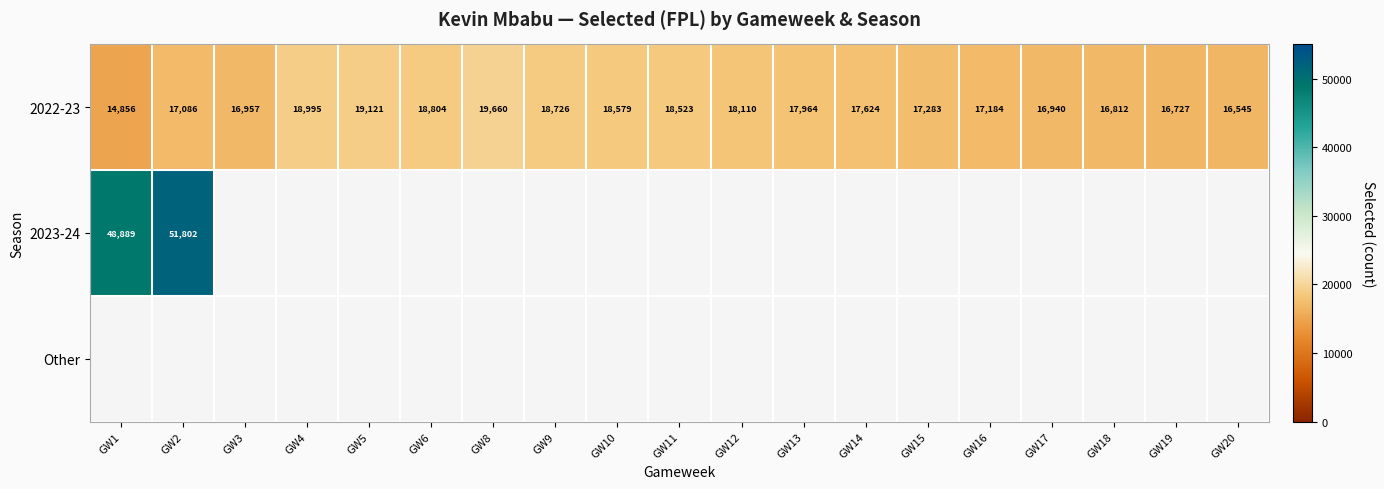

At which category does the chart reach its minimum across all series?

GW3